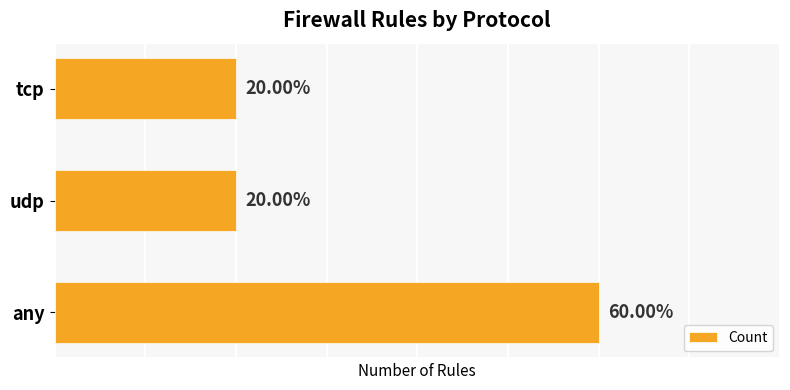

Are the bars horizontal?

Yes